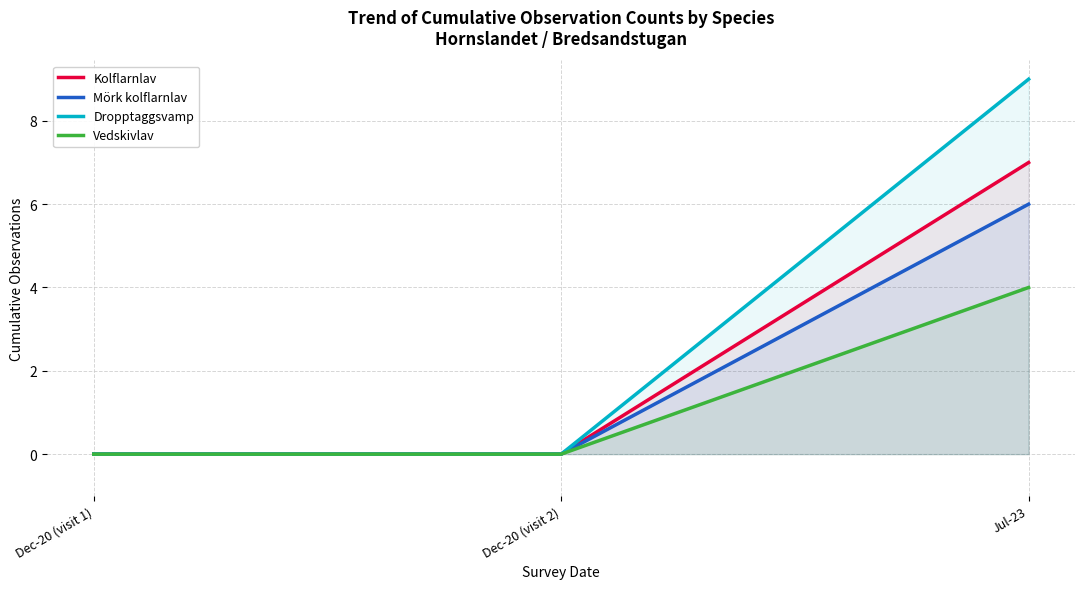

What is the label of the 1st point from the left?

Dec-20 (visit 1)